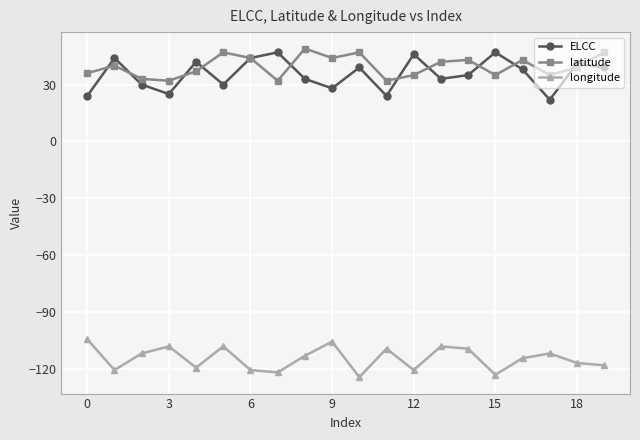

At how many categories does at least one series exceed 10?

20